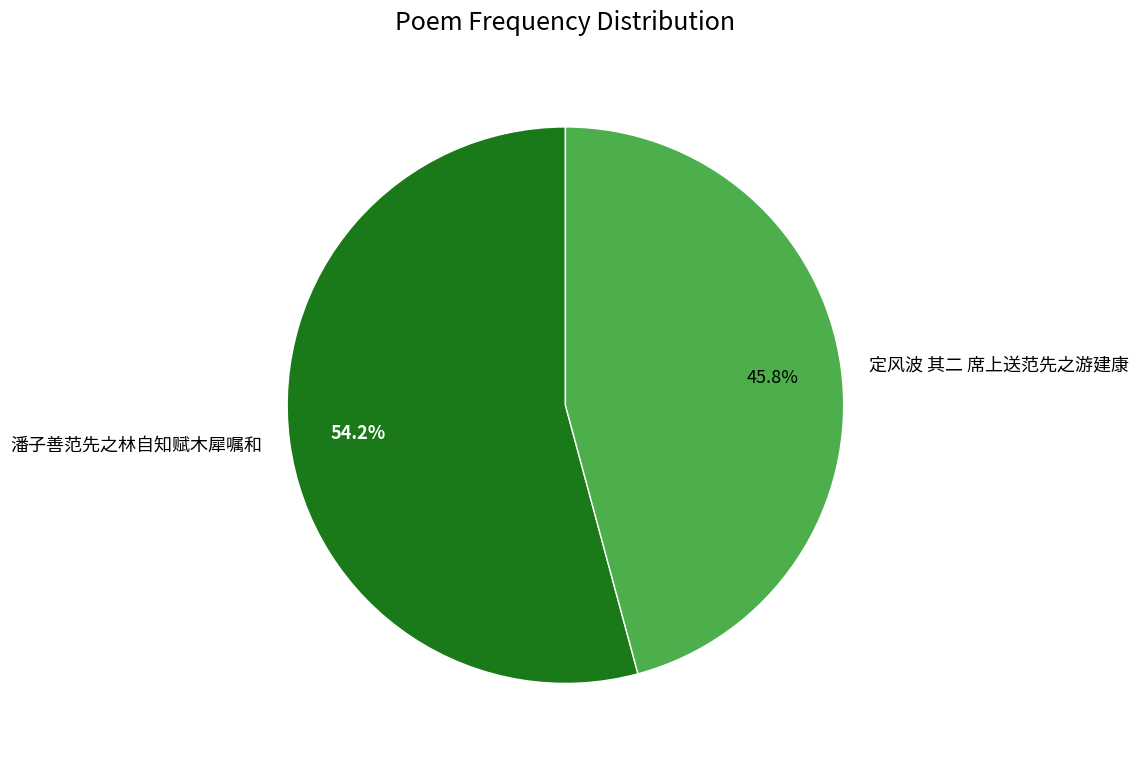

Which has a higher value, 定风波 其二 席上送范先之游建康 or 潘子善范先之林自知赋木犀嘱和?

潘子善范先之林自知赋木犀嘱和